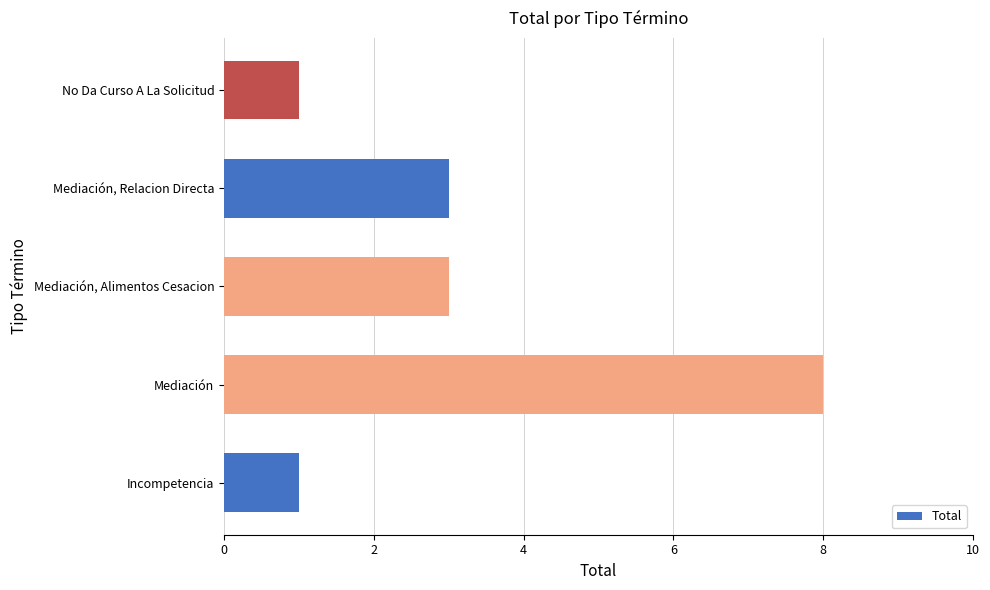

What value does the data have at Mediación, Alimentos Cesacion?

3